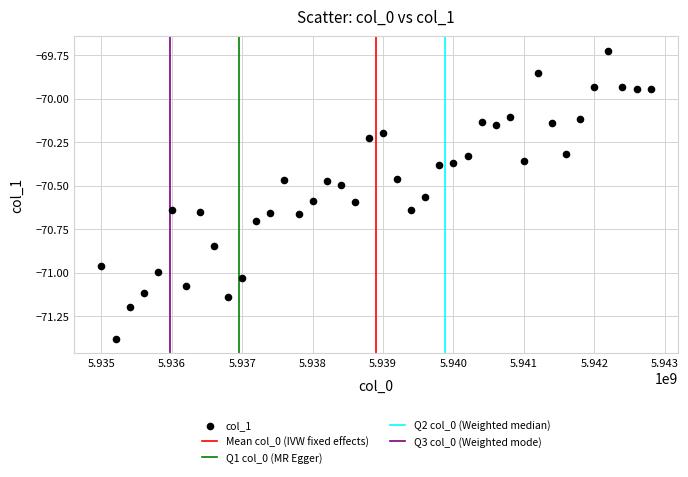

What is the range of Y values (max minus min)?

1.7